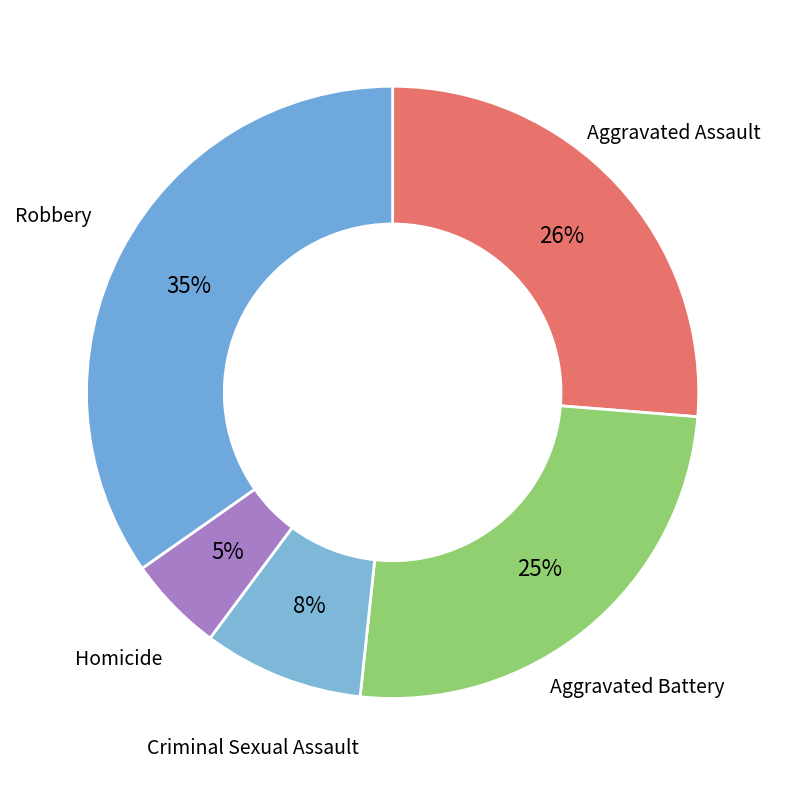

Count the number of slices in the pie.

5